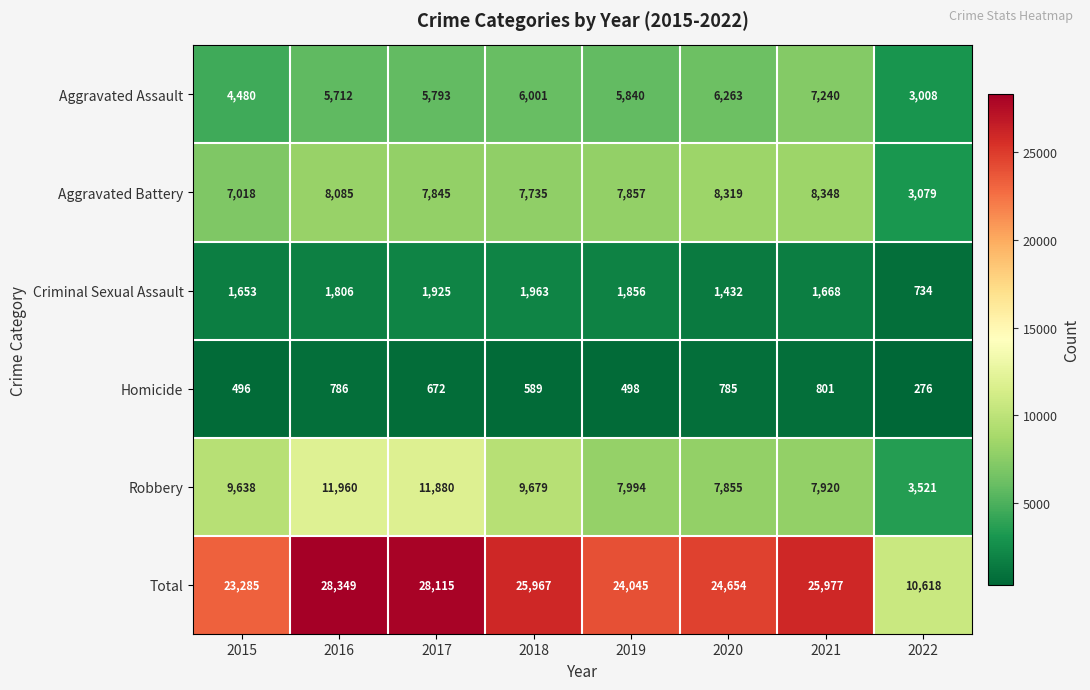

What is the minimum value shown in the chart?

276